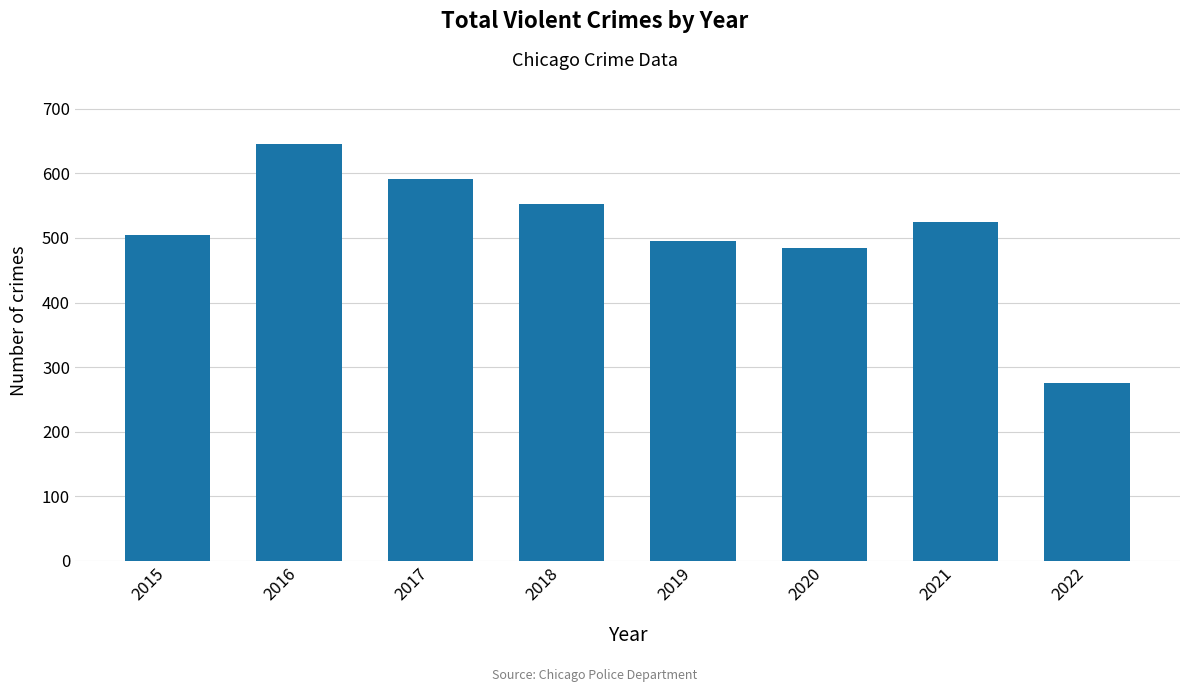

What is the value of the 1st bar from the left?

505